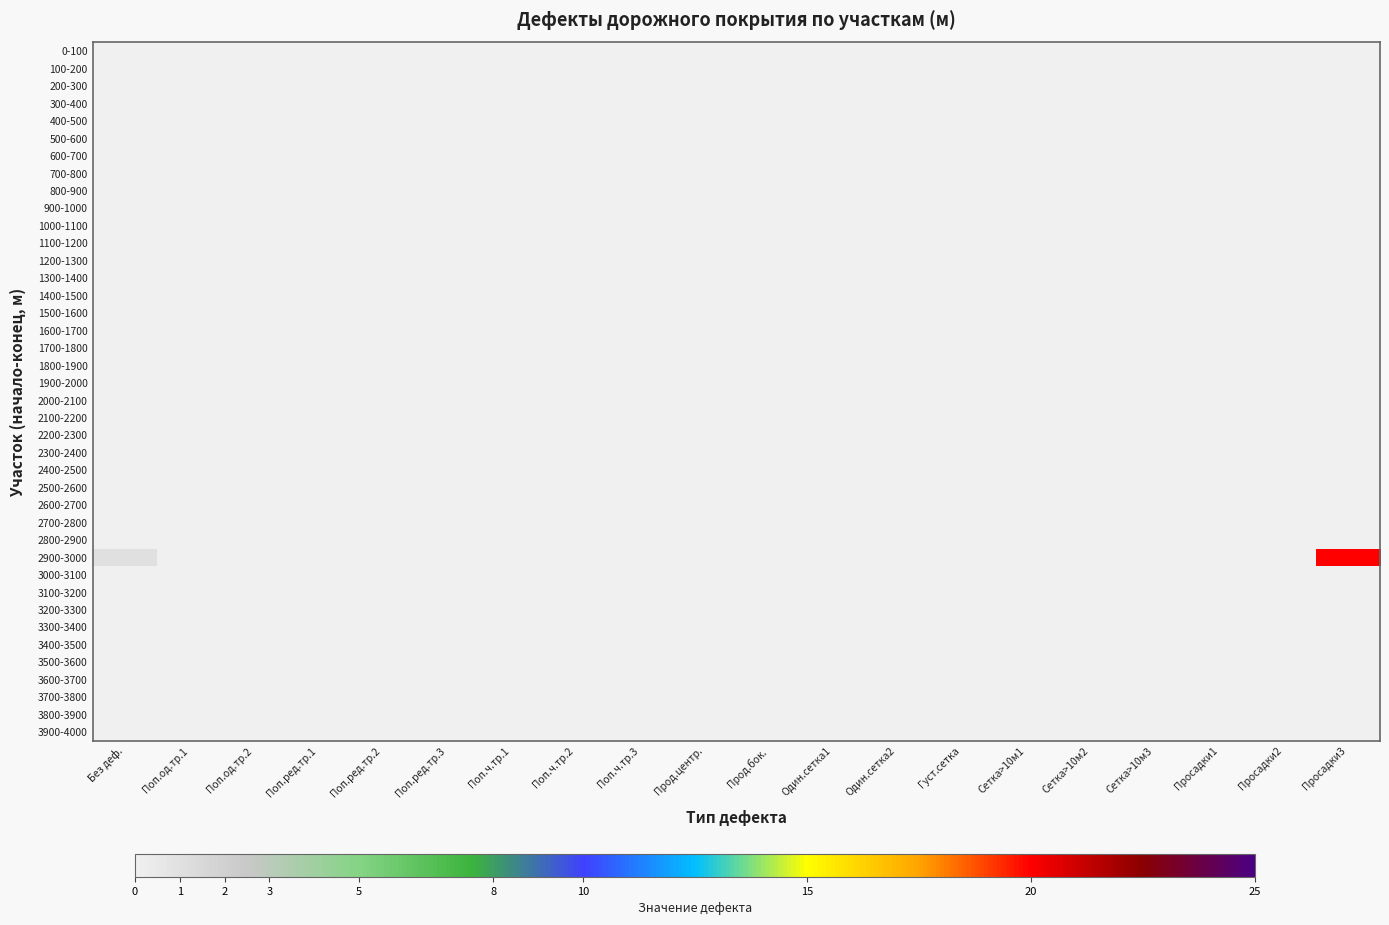

Which series has the largest range (max minus min)?

2900-3000